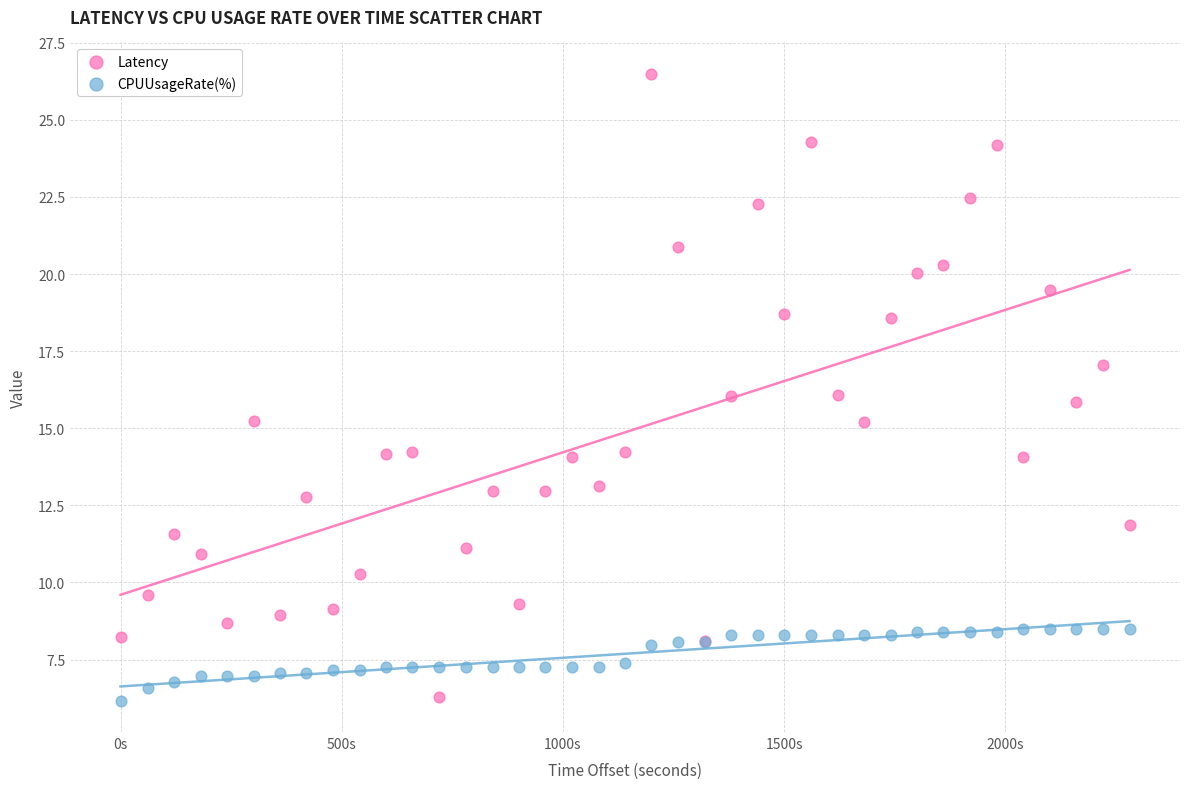

Which series has the widest spread of Y values?

Latency